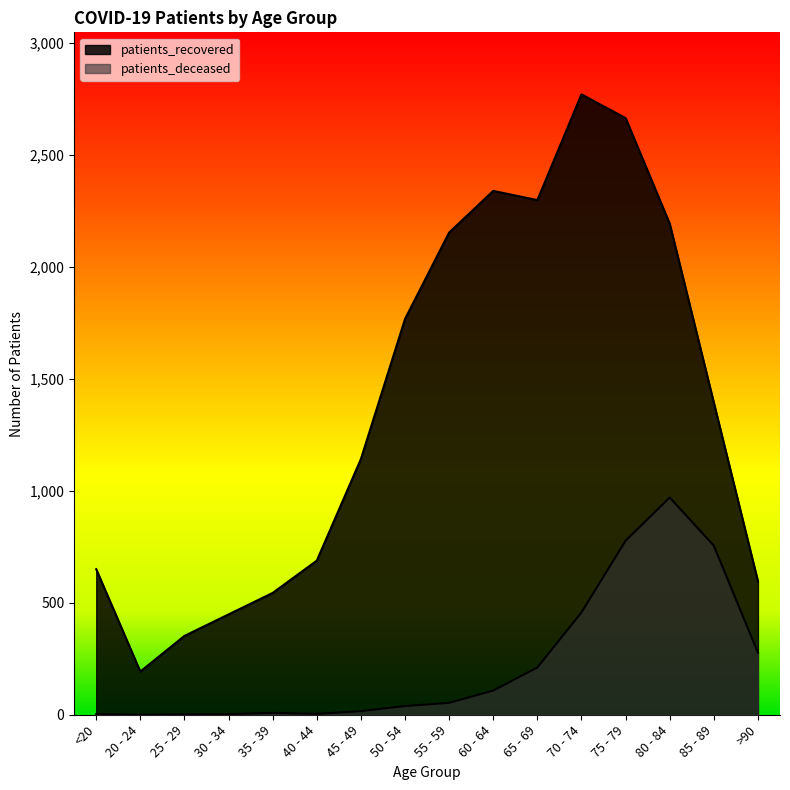

Is the value of patients_recovered at 30 - 34 greater than the value of patients_deceased at >90?

Yes